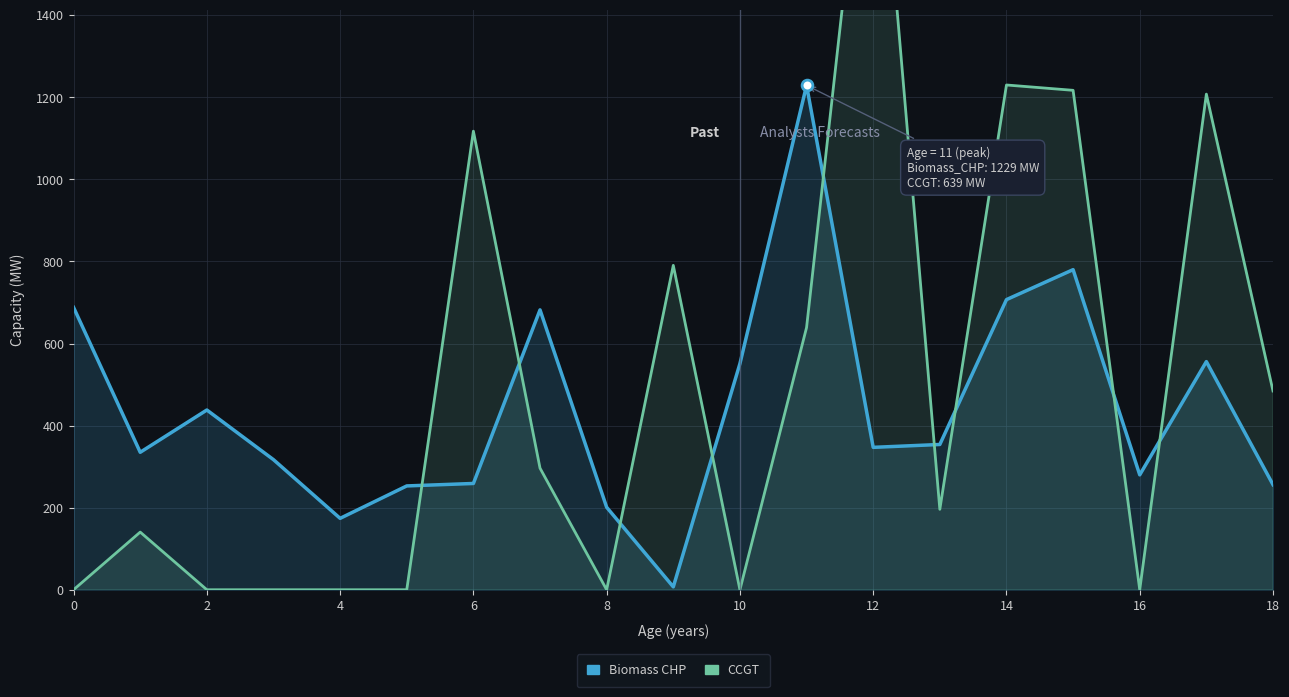

At how many categories does at least one series exceed 1160?

5